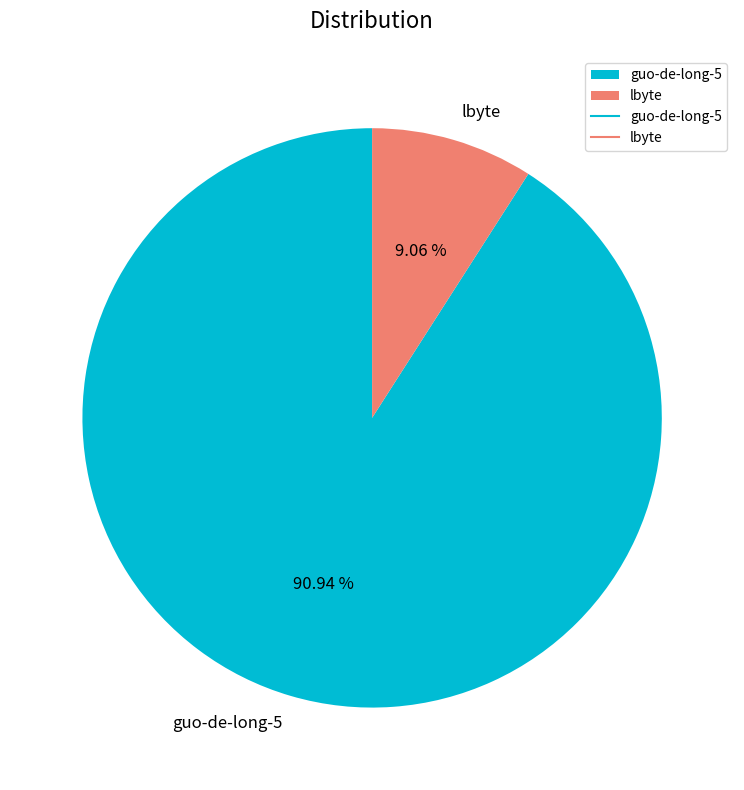

Approximately how many times larger is the value at guo-de-long-5 compared to lbyte?

10.0